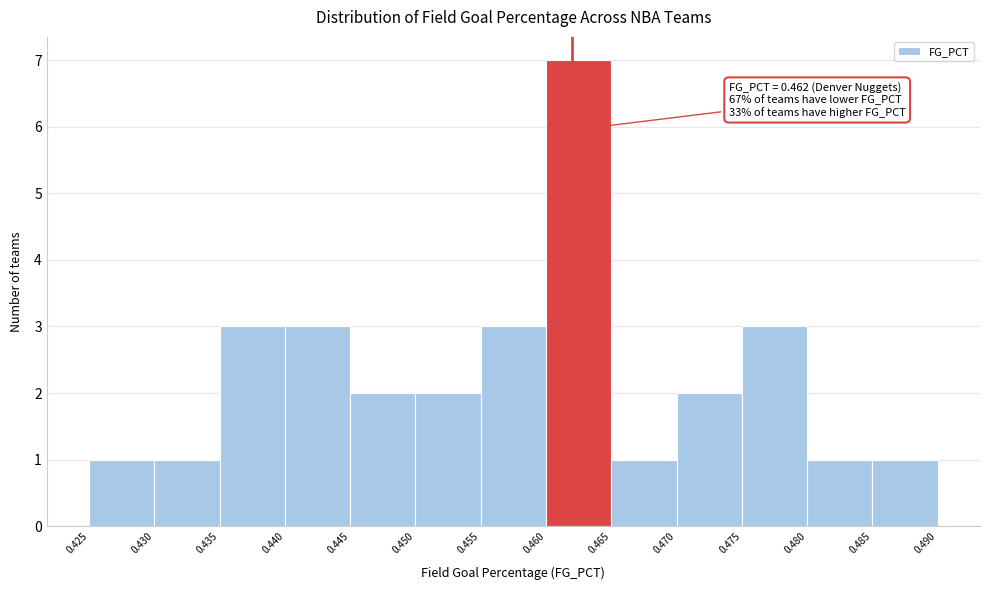

Over which range of the x-axis is the bar tallest?

0.460 to 0.465